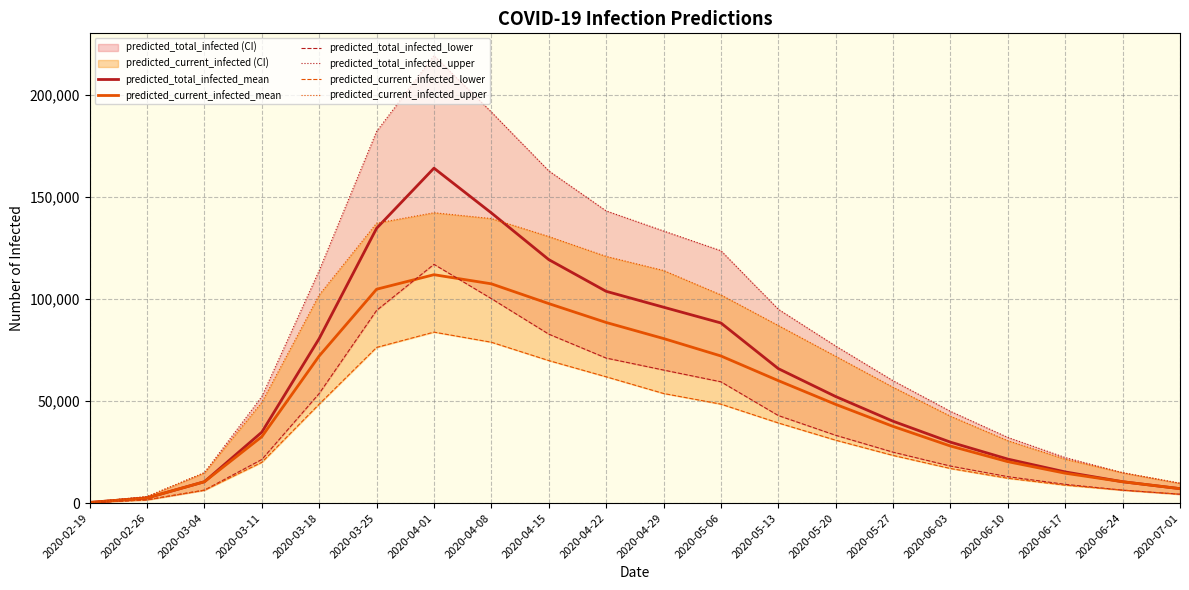

Which series has the widest spread of values?

predicted_total_infected_upper